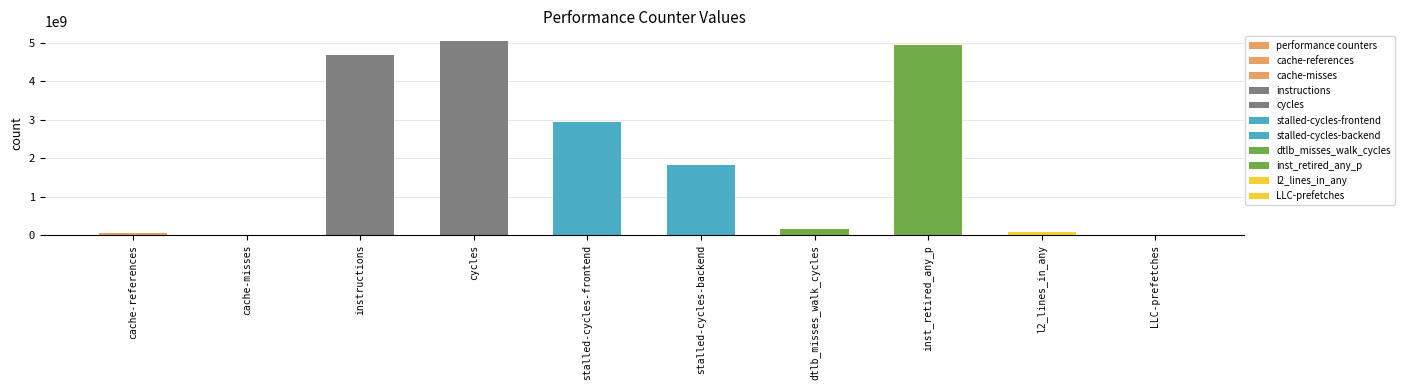

Reading left to right, transcribe all the data shown in this chart.

56012119	6744976	4681191649	5052830064	2935232802	1826844466	163498482	4947048589	76198997	7239505